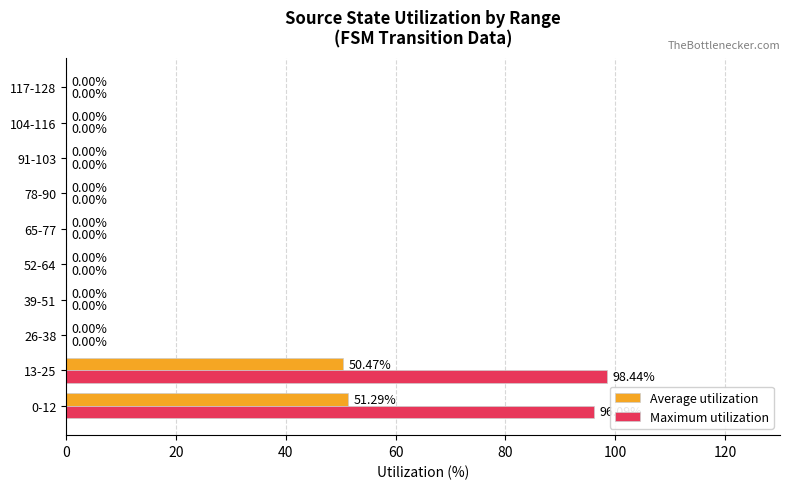

Between 13-25 and 117-128, which series saw the biggest shift?

Maximum utilization